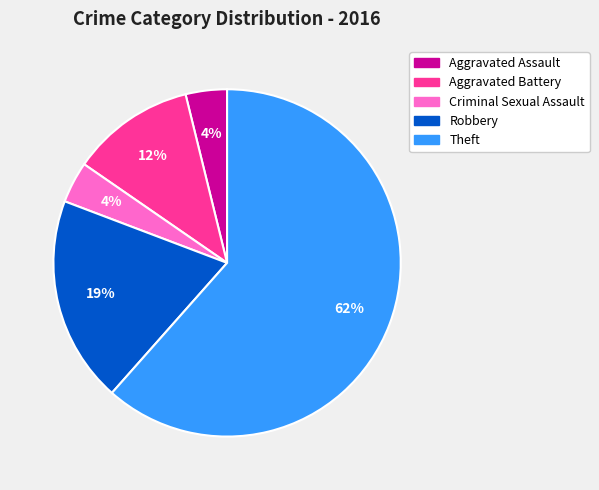

To the nearest percent, what is the average slice percentage?

20%